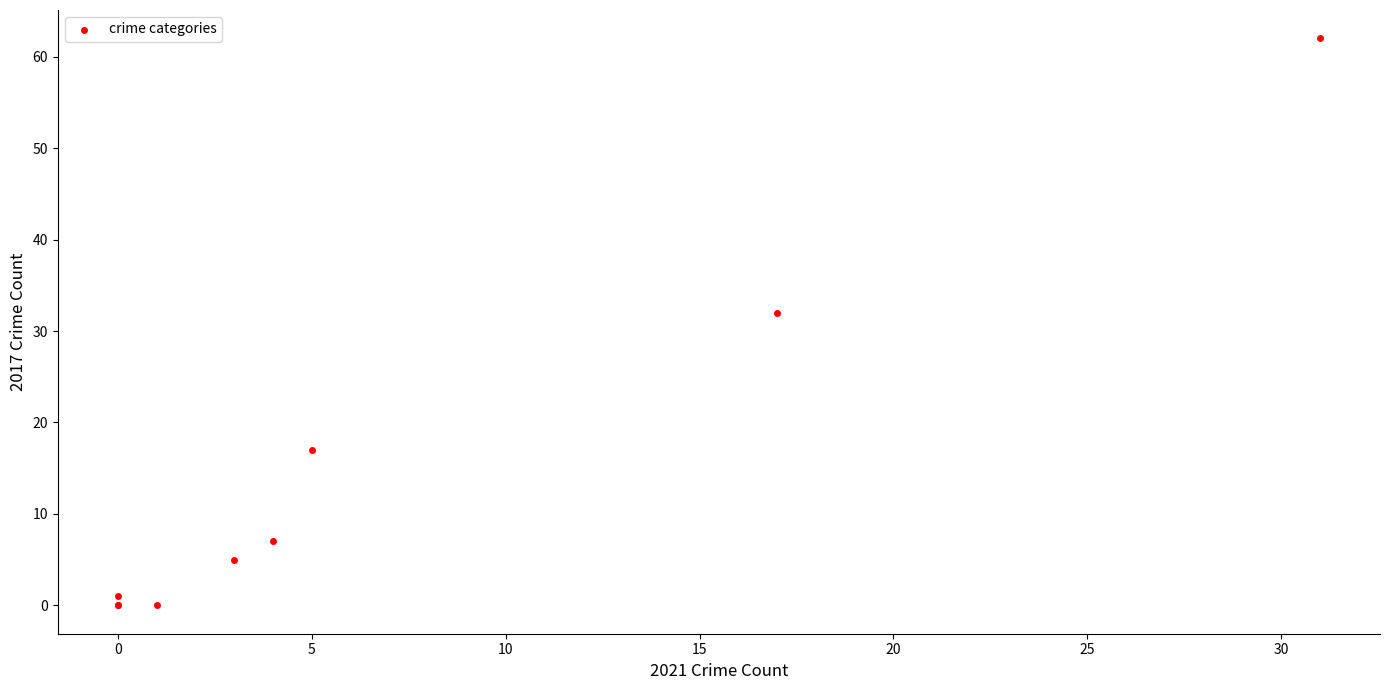

What Y value in the scatter plot is closest to 31?

32